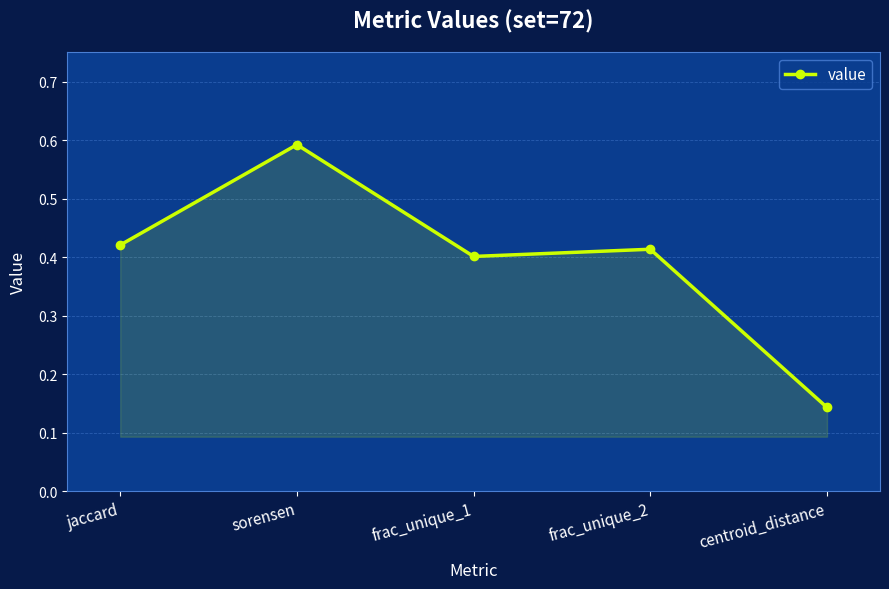

Rank the categories by value from highest to lowest.

sorensen, jaccard, frac_unique_2, frac_unique_1, centroid_distance